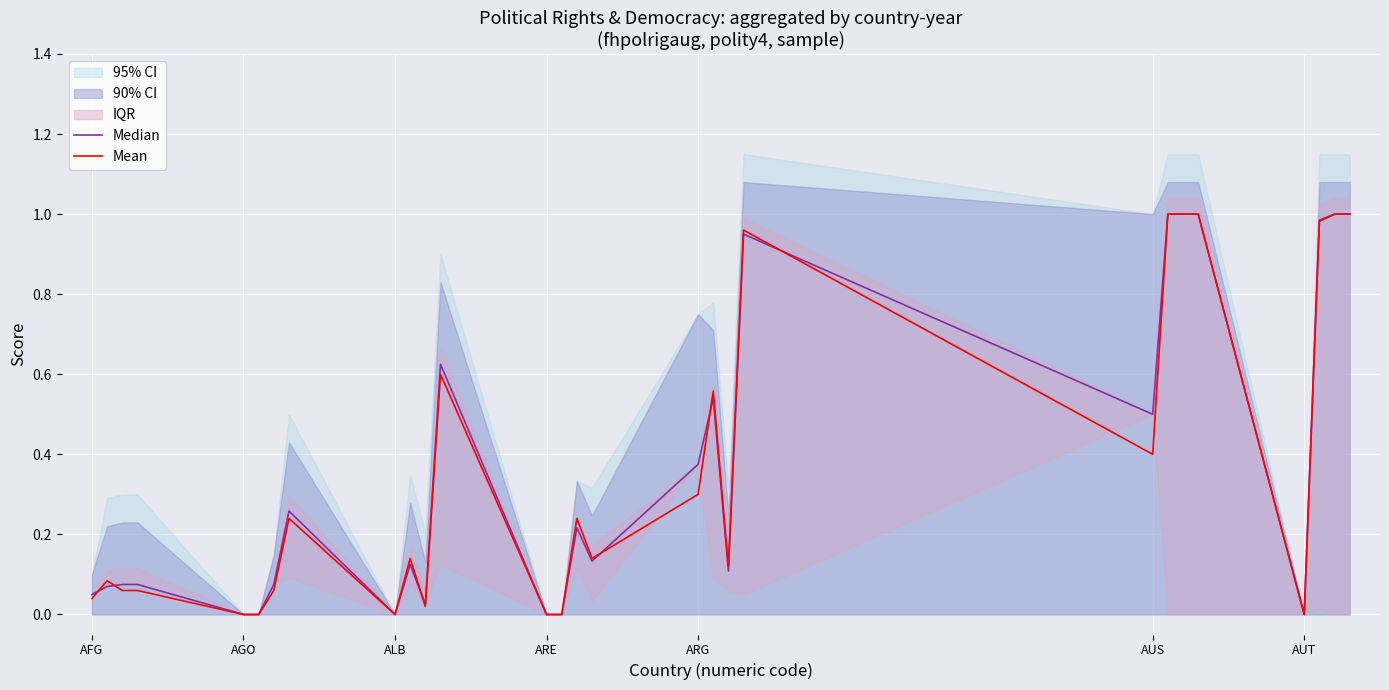

The Mean series shows 0.0 at AUT. True or false?

True